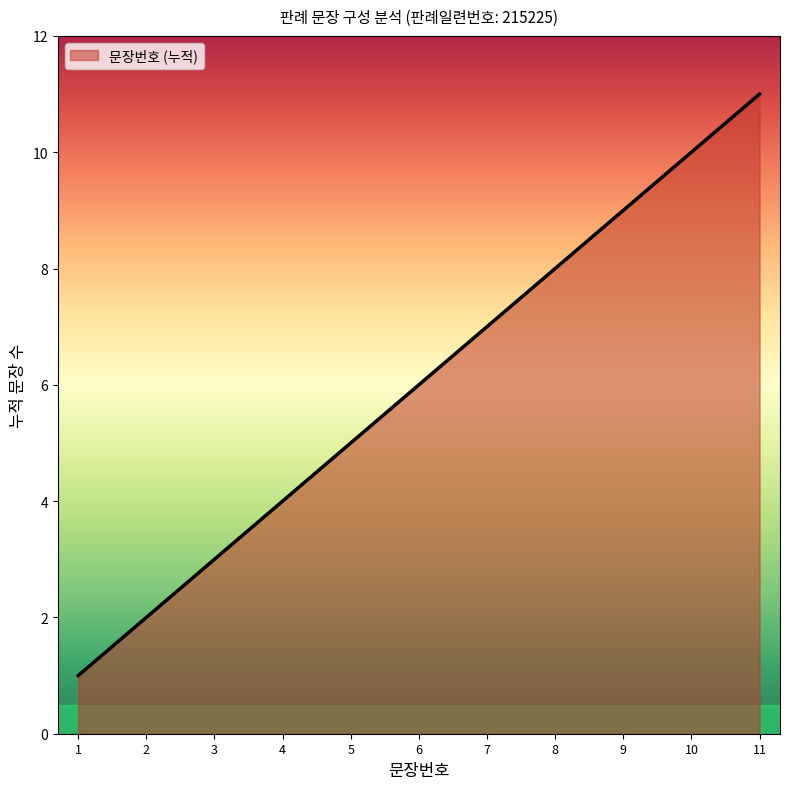

What is the average value?

6